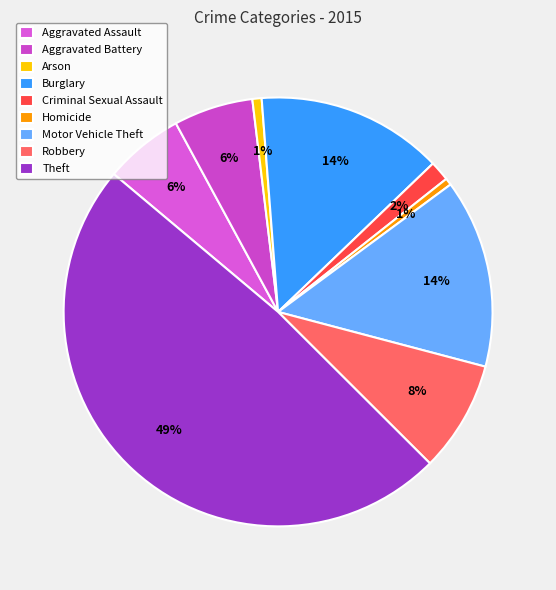

How many segments does this pie chart have?

9